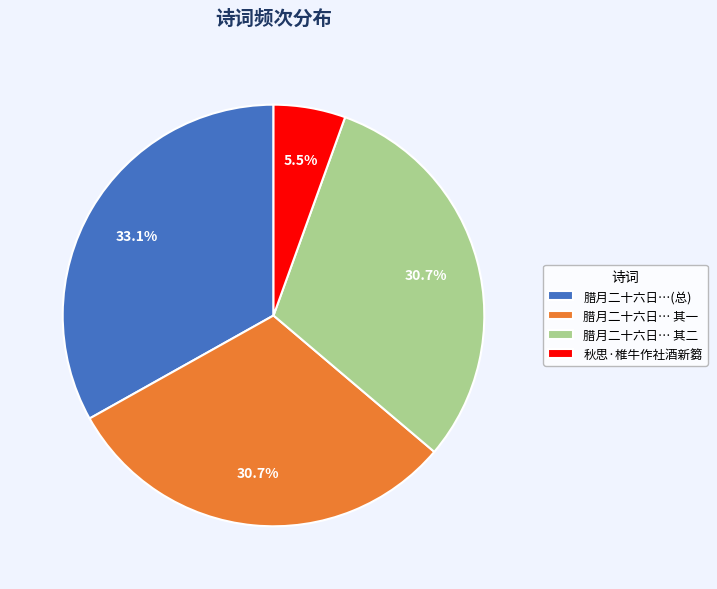

Is the sum of 腊月二十六日…(总) and 腊月二十六日… 其一 greater than half?

Yes